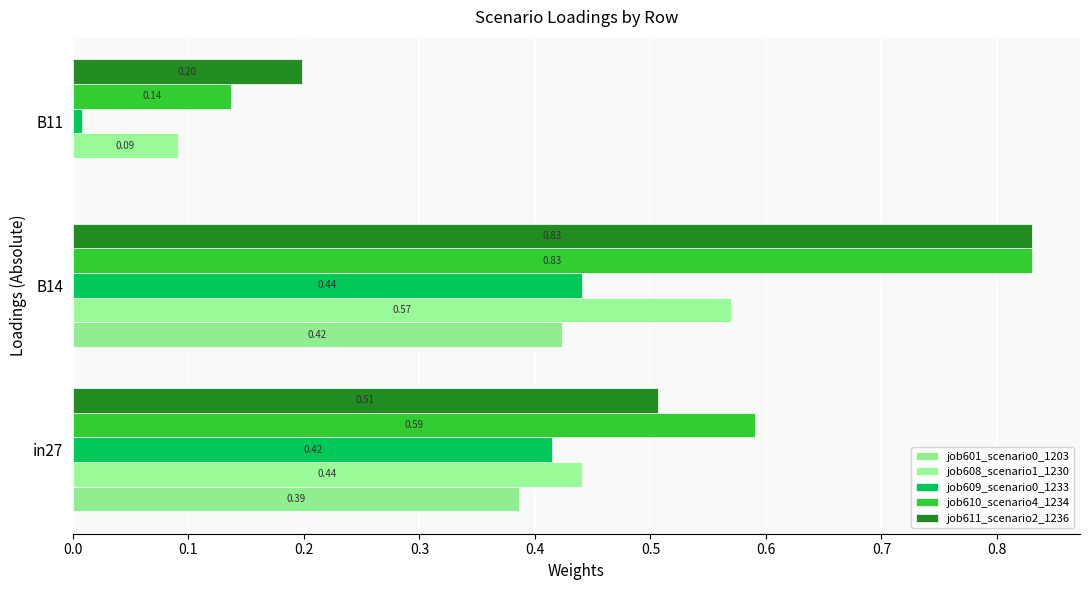

Count the number of data series in this chart.

5